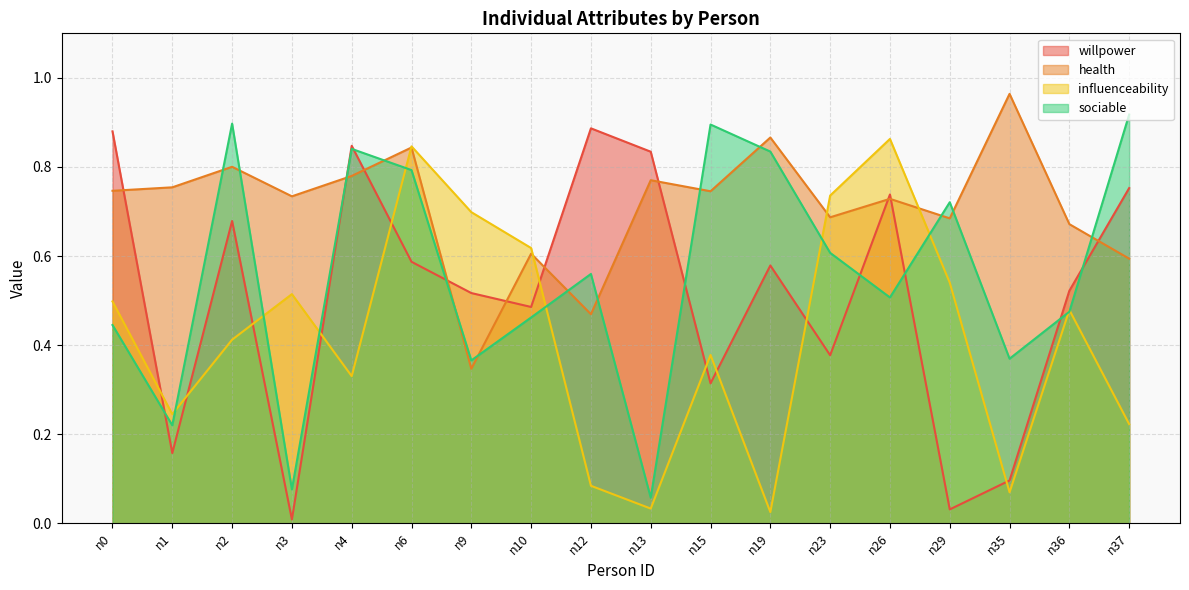

How many lines are shown in the chart?

4